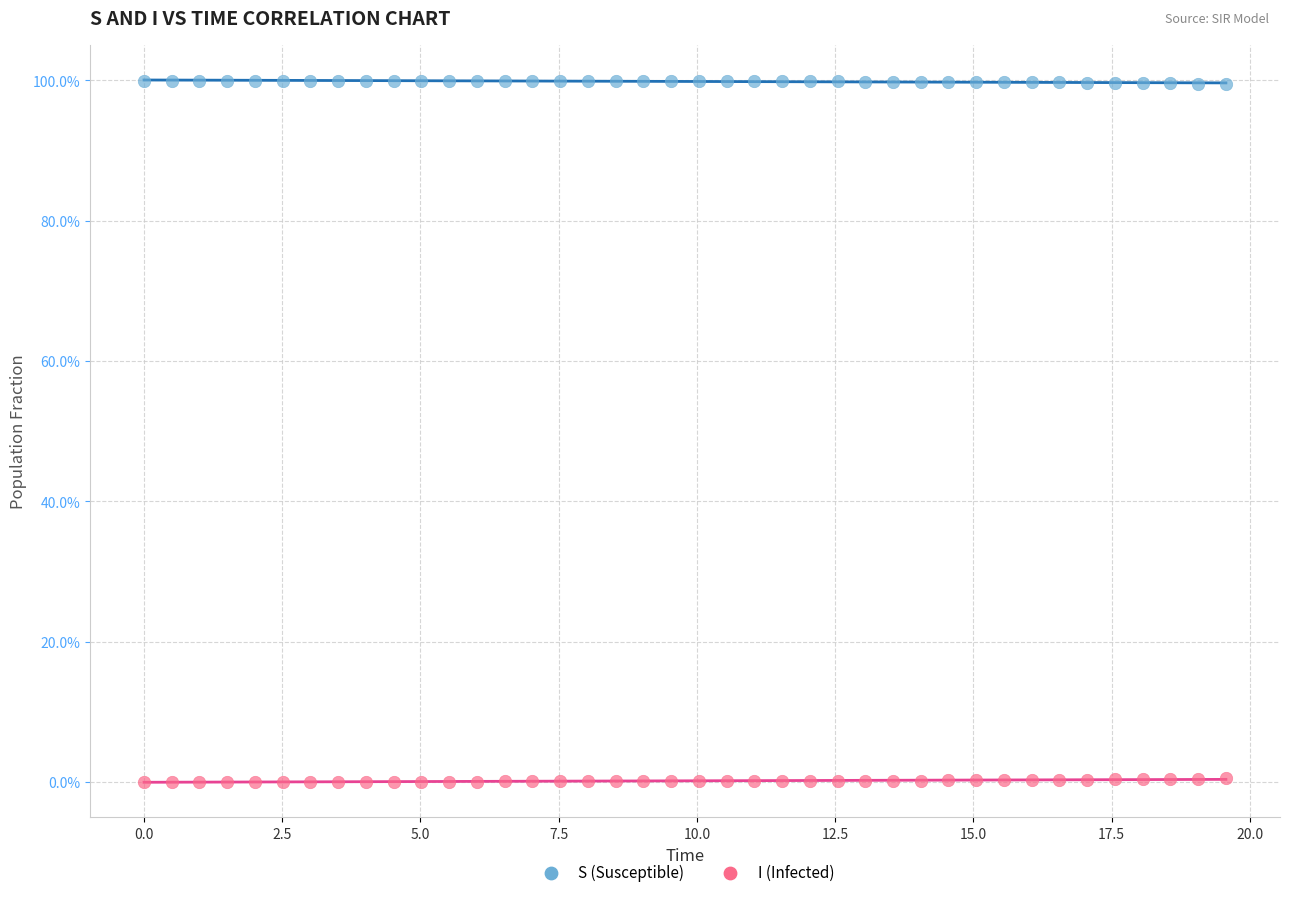

Which series reaches the minimum Y coordinate?

I (Infected)